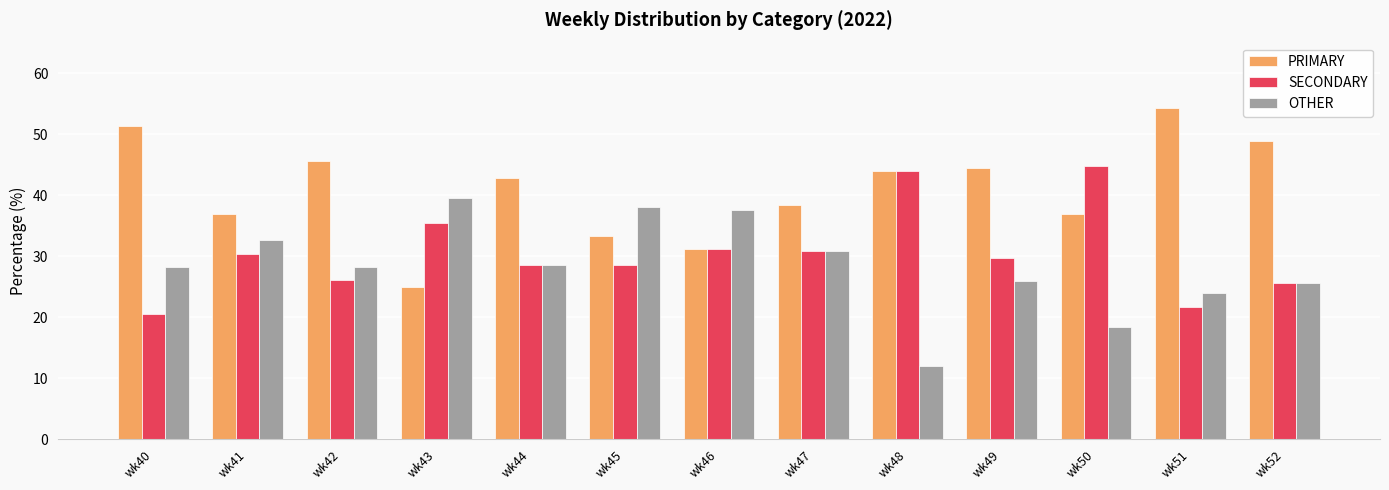

The value of OTHER at wk46 is 60.4. True or false?

False